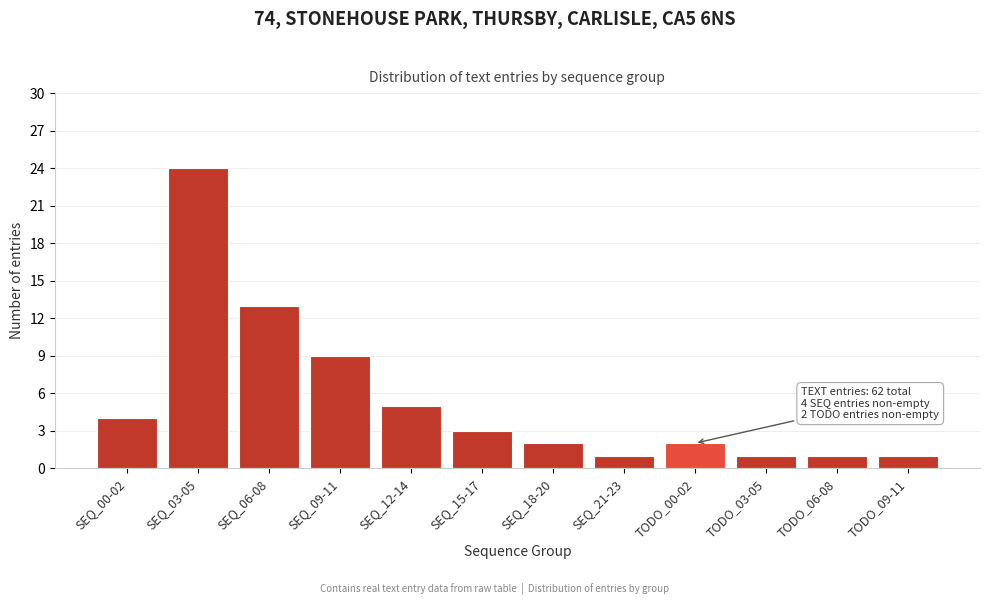

Reading right to left, transcribe all the data shown in this chart.

1	1	1	2	1	2	3	5	9	13	24	4